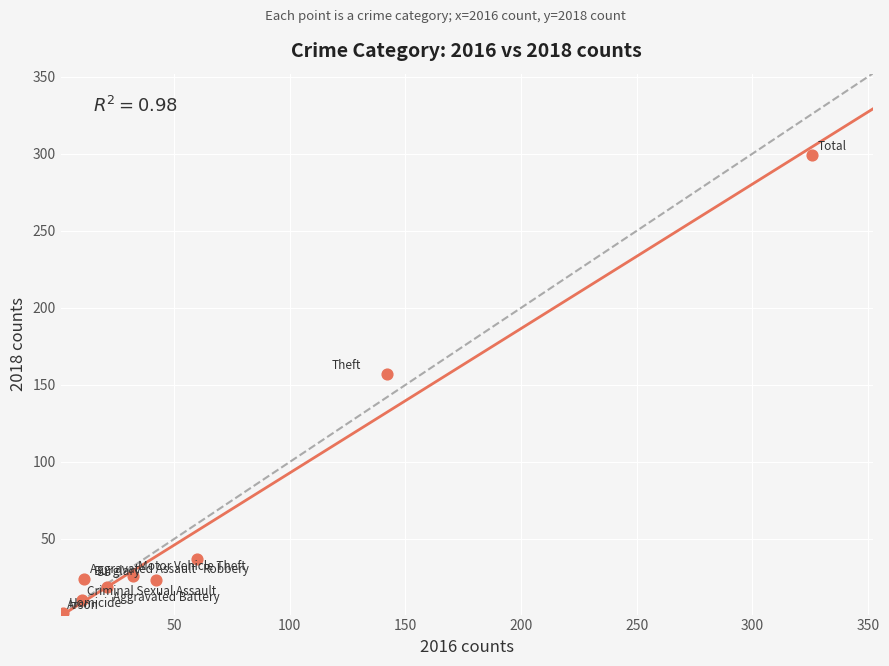

What Y value in the scatter plot is closest to 150?

157